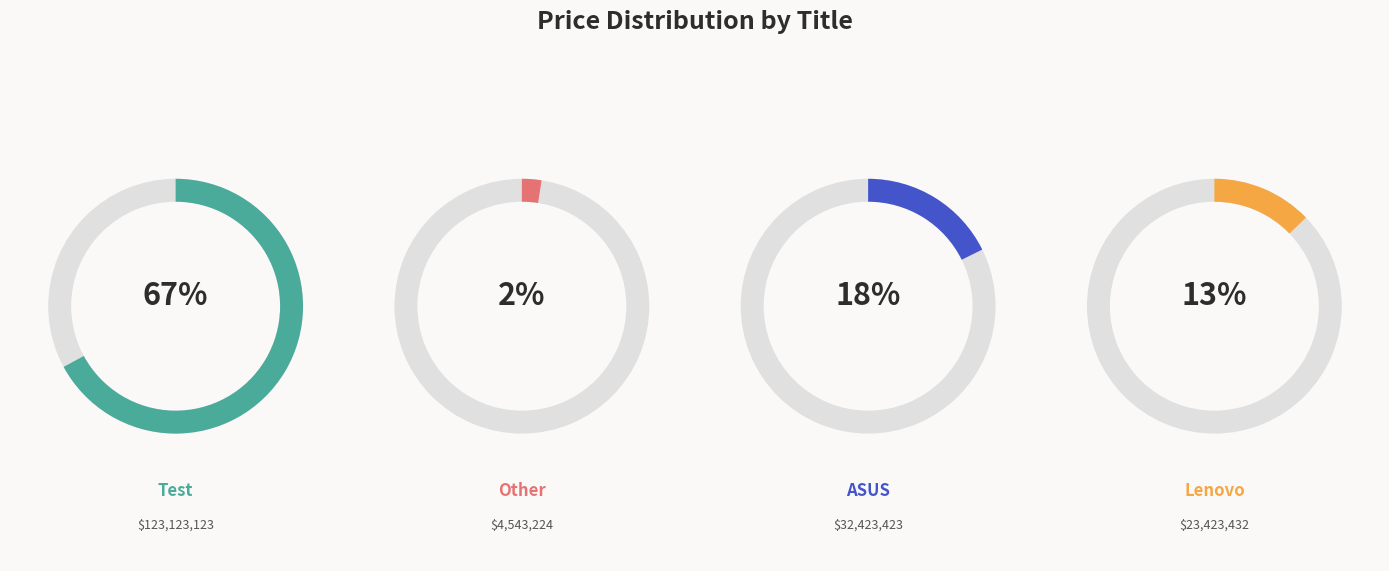

How many slices are in this pie chart?

4